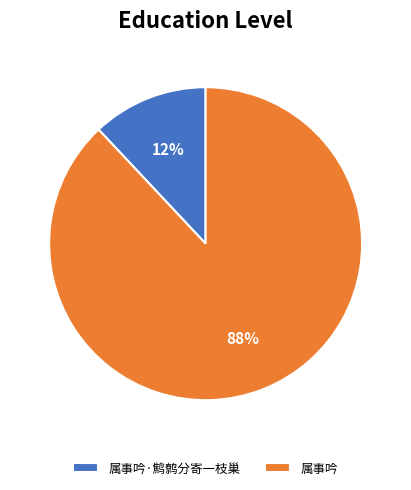

What percentage is the 属事吟·鹪鹩分寄一枝巢 slice, to the nearest percent?

12%